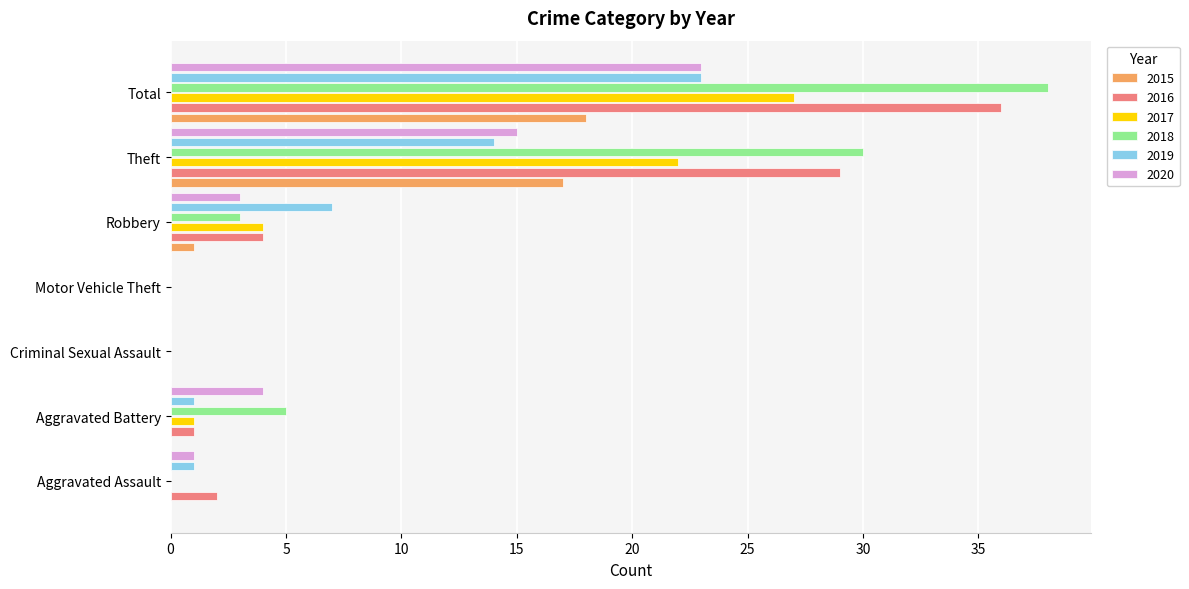

What is the greatest value displayed?

38